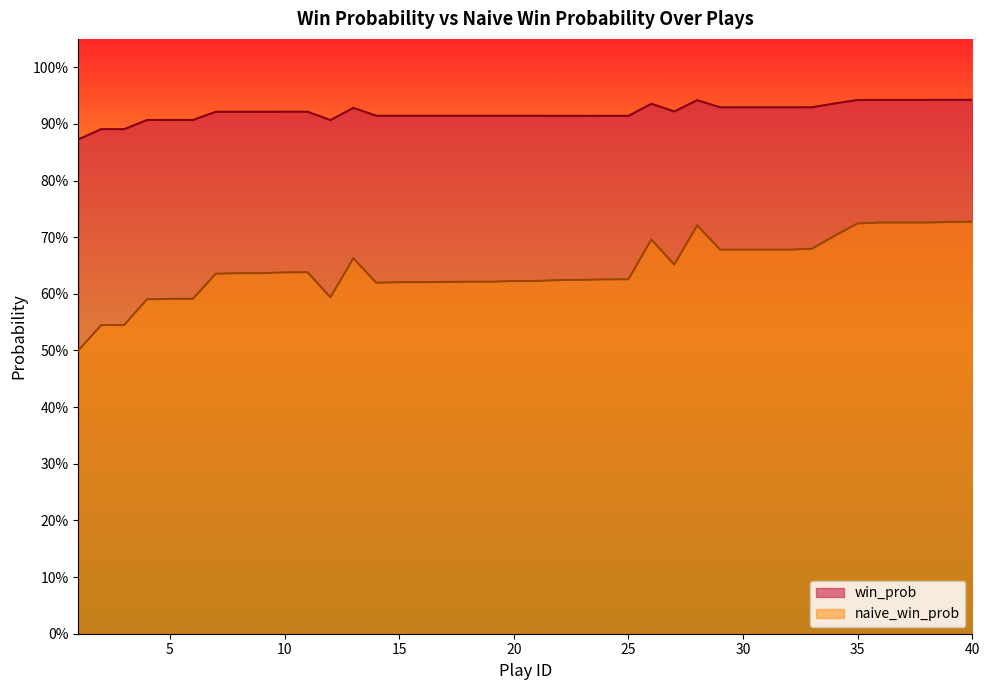

The value of win_prob at 17 is 1.3. True or false?

False